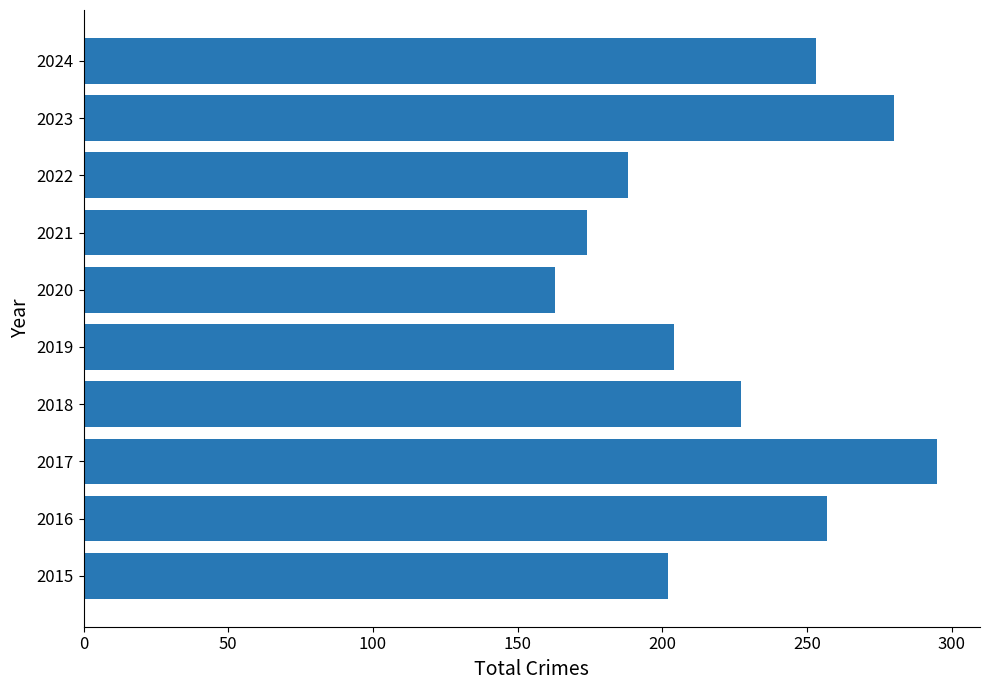

Which has a higher value, 2021 or 2016?

2016